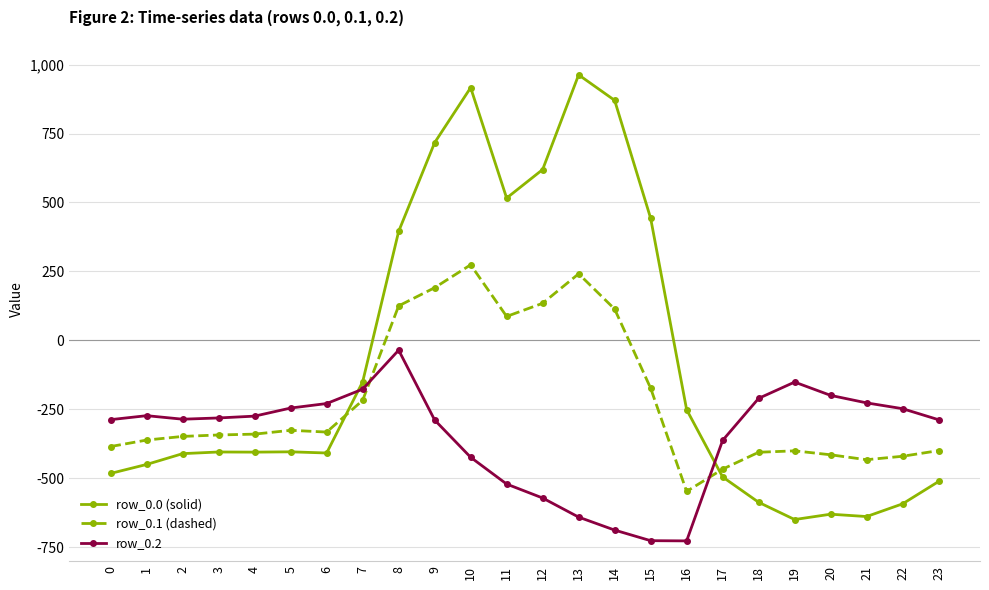

Is it true that row_0.1 (dashed) equals -432.4 at 21?

True